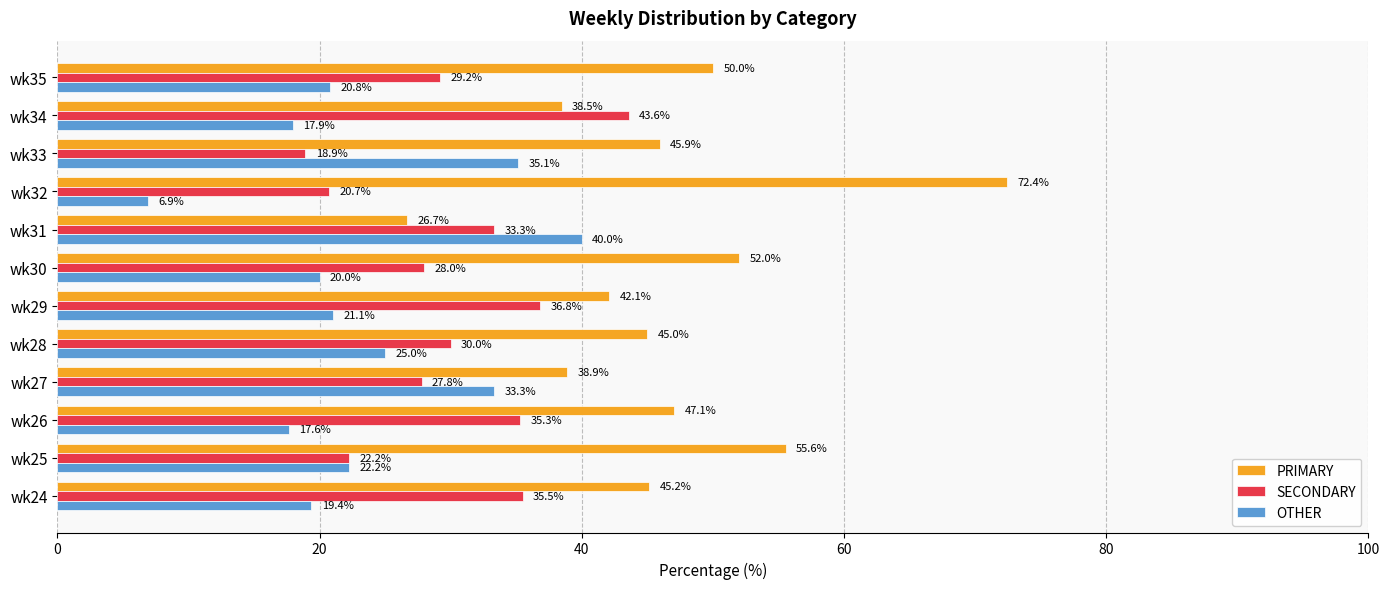

What is the average value of the OTHER series?

23.3